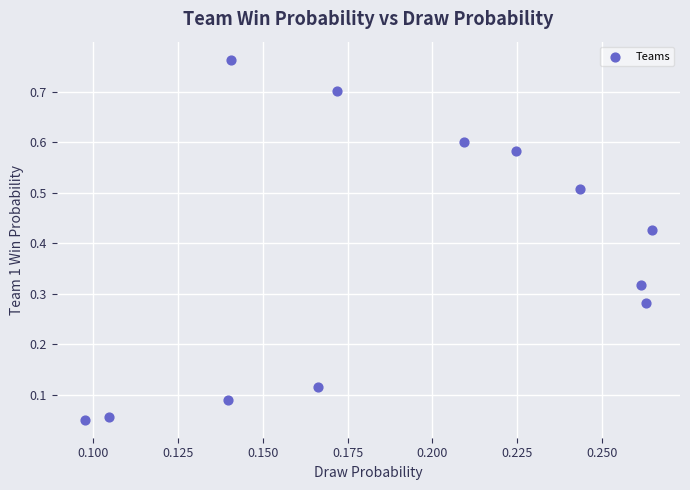

What is the range of Y values (max minus min)?

0.7